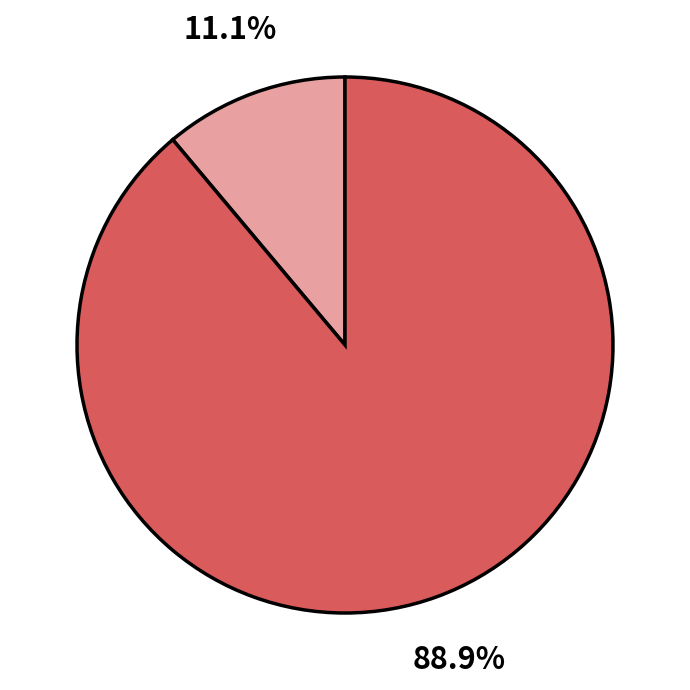

Is there a majority slice in this chart?

Yes